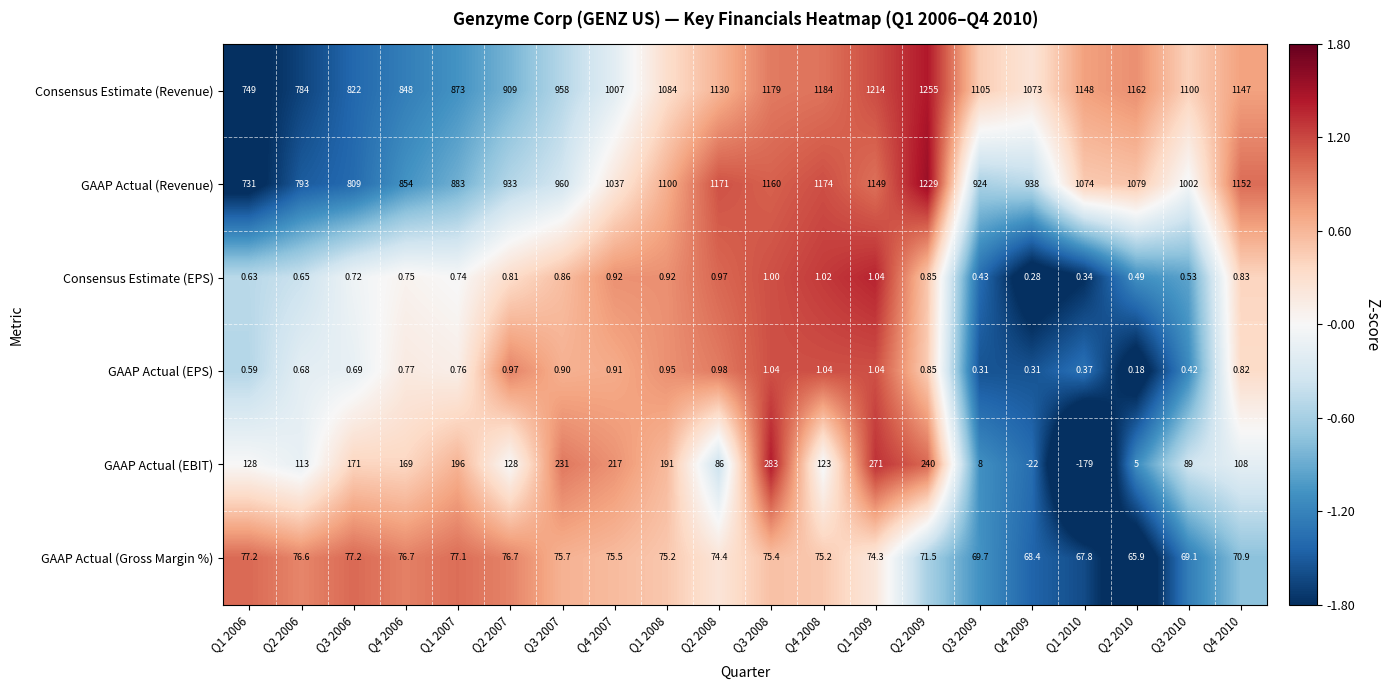

At which category is the sum across all series the highest?

Q2 2009